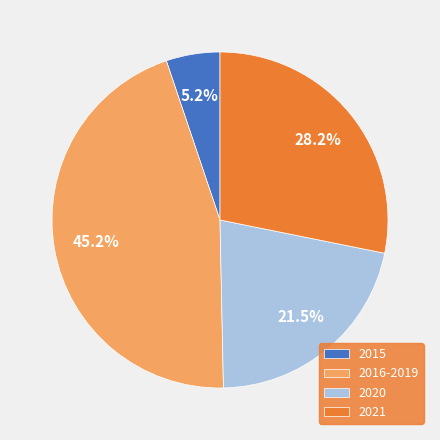

What portion of the pie excludes 2020?

78.5%